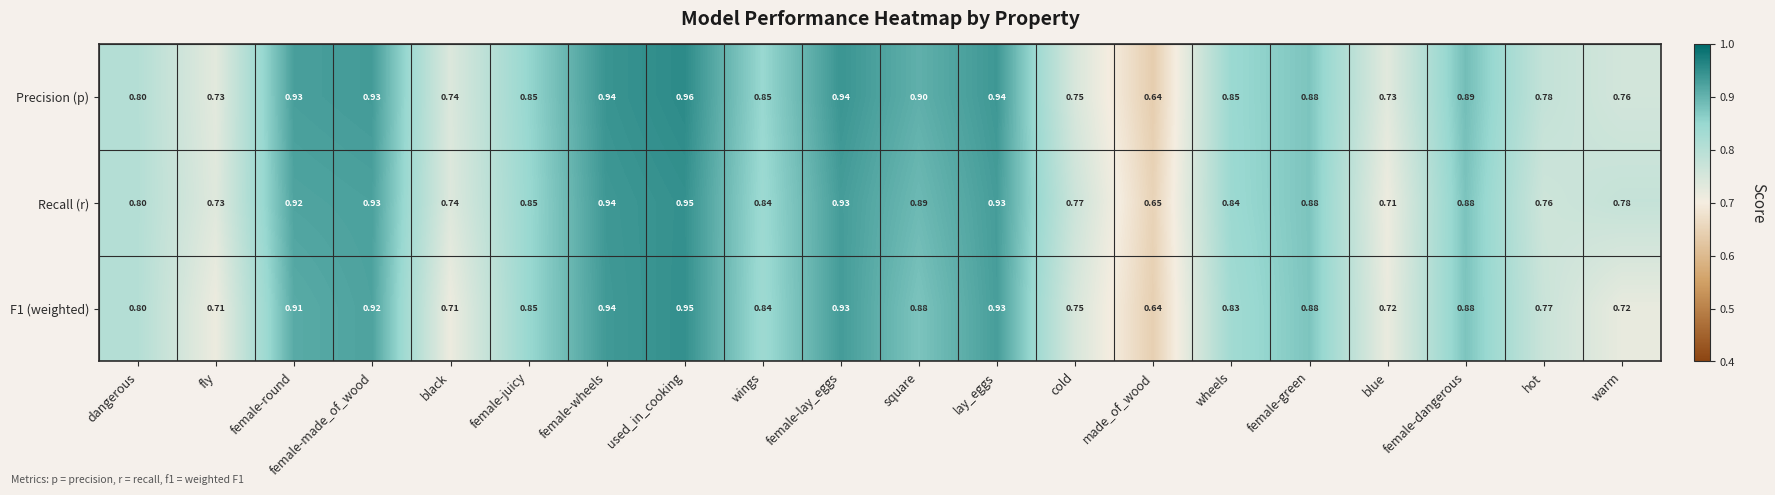

Which series has the widest spread of values?

Precision (p)